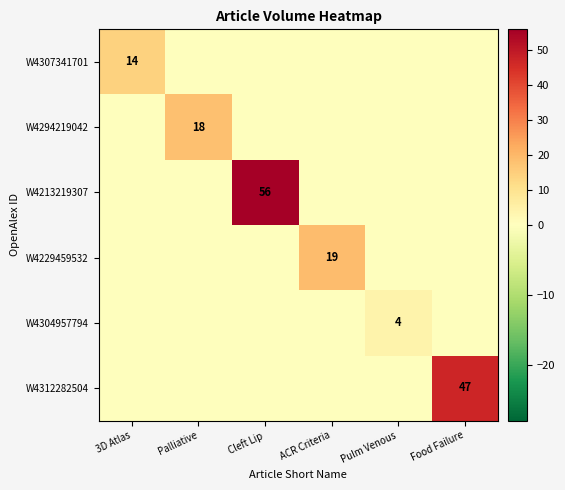

True or false: W4307341701 has a value of 6 at 3D Atlas.

False